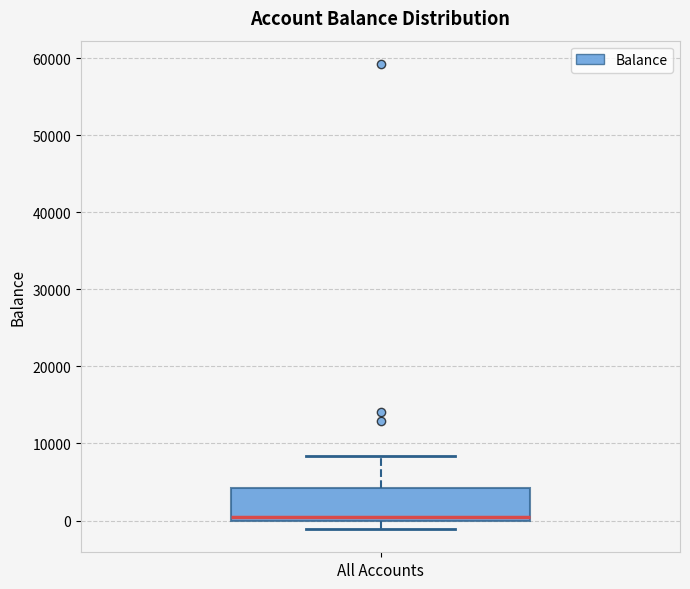

Transcribe this box plot: give where the median line is, the range the box spans, and where the two whiskers end, as read against the y-axis. The values are not printed on the chart, so give them approximately, as read against the axis.

median 0 (just above the box's lower edge), box 0 to 4000, whiskers -1000 to 8000